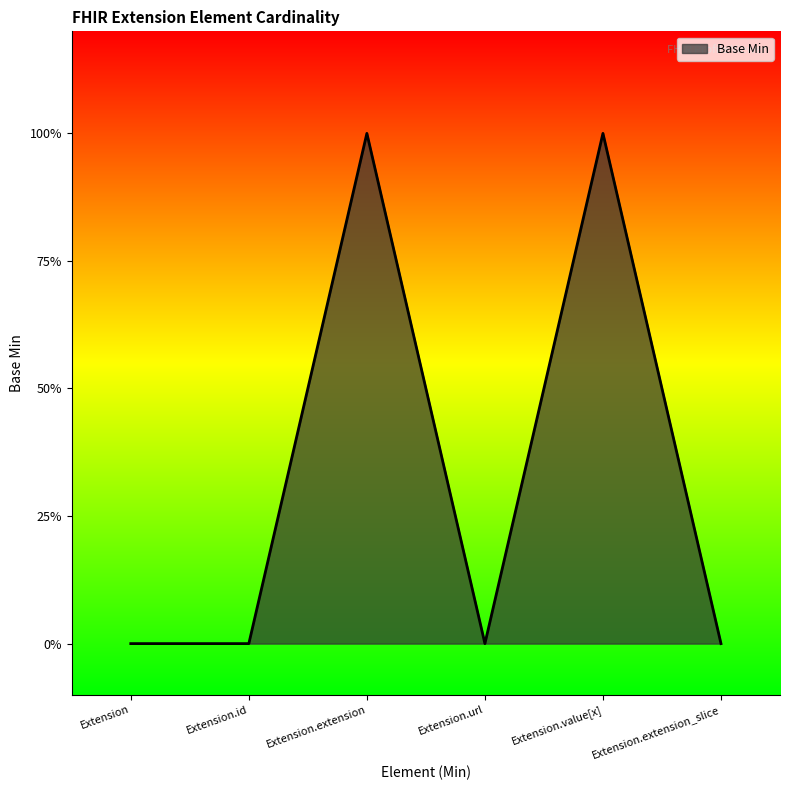

True or false: the data has more than 0 interior local peaks.

True